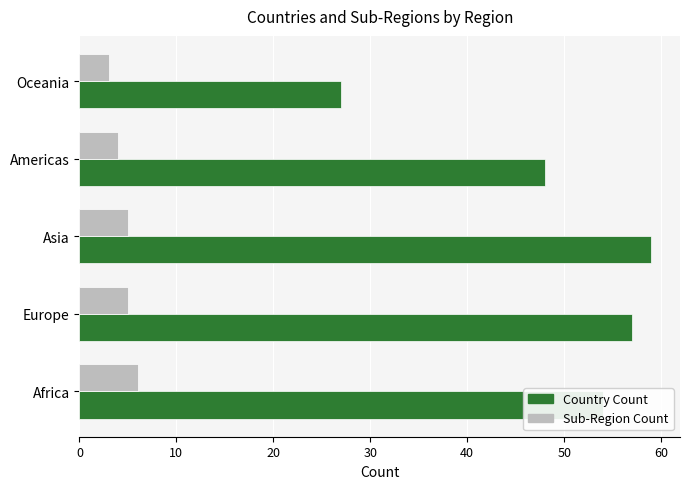

True or false: Country Count has a value of 54 at Africa.

True